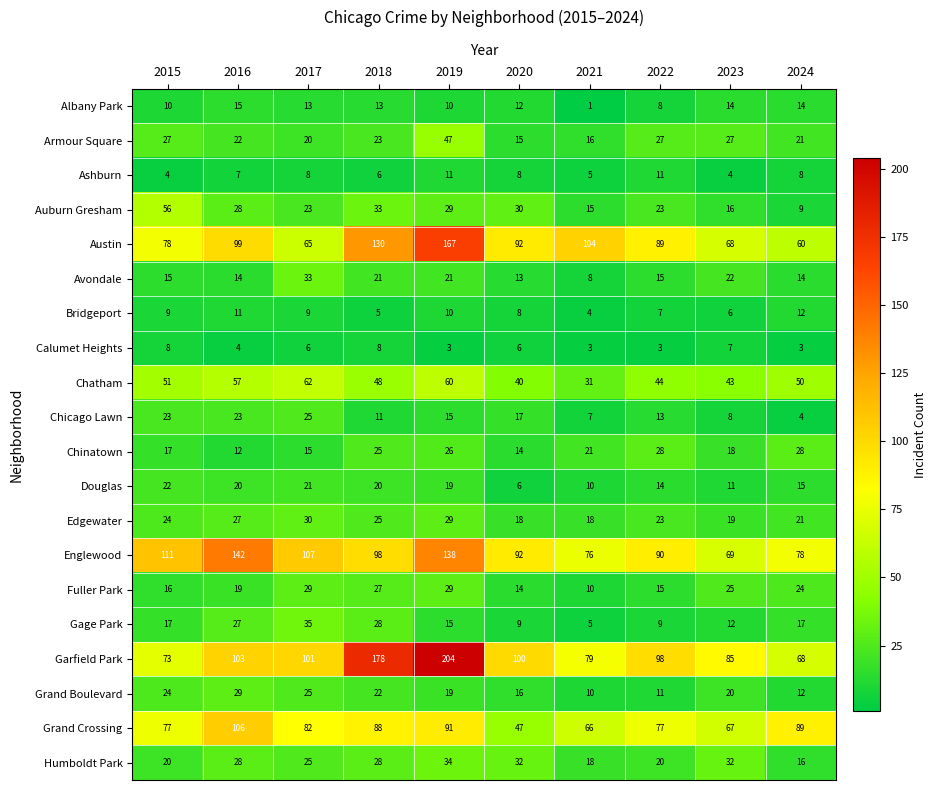

Which series has the largest total across all categories?

Garfield Park